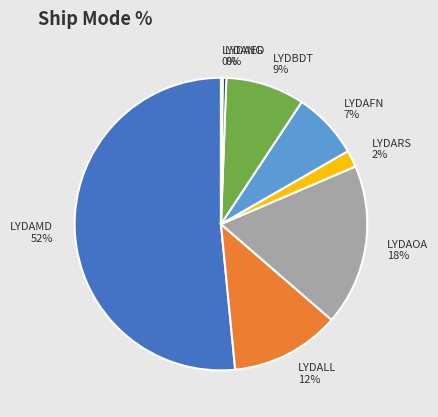

Which slice is the largest?

LYDAMD